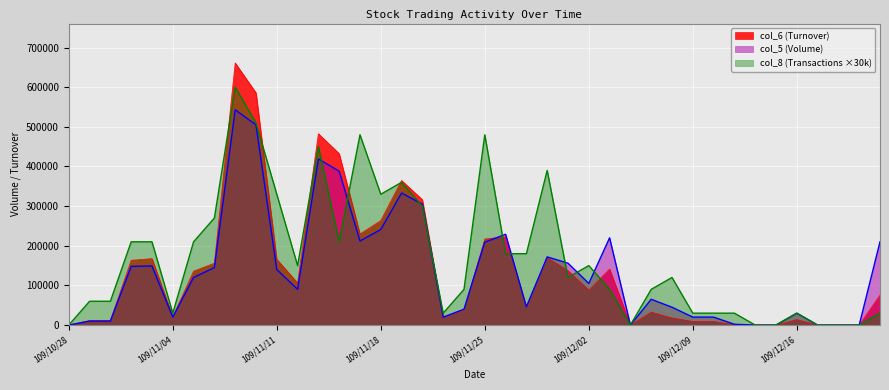

What is the value of the col_8 (Transactions) point at the 29th from the left?

90000